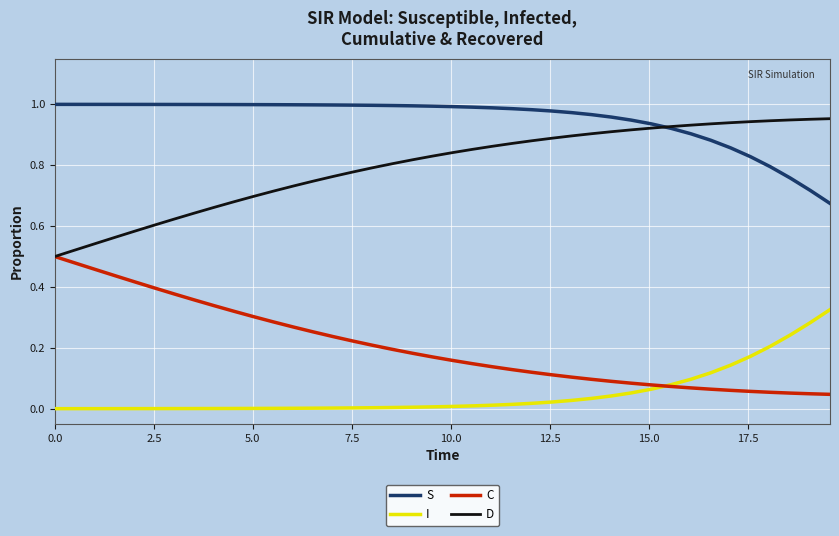

What is the sum of all D values?

31.8